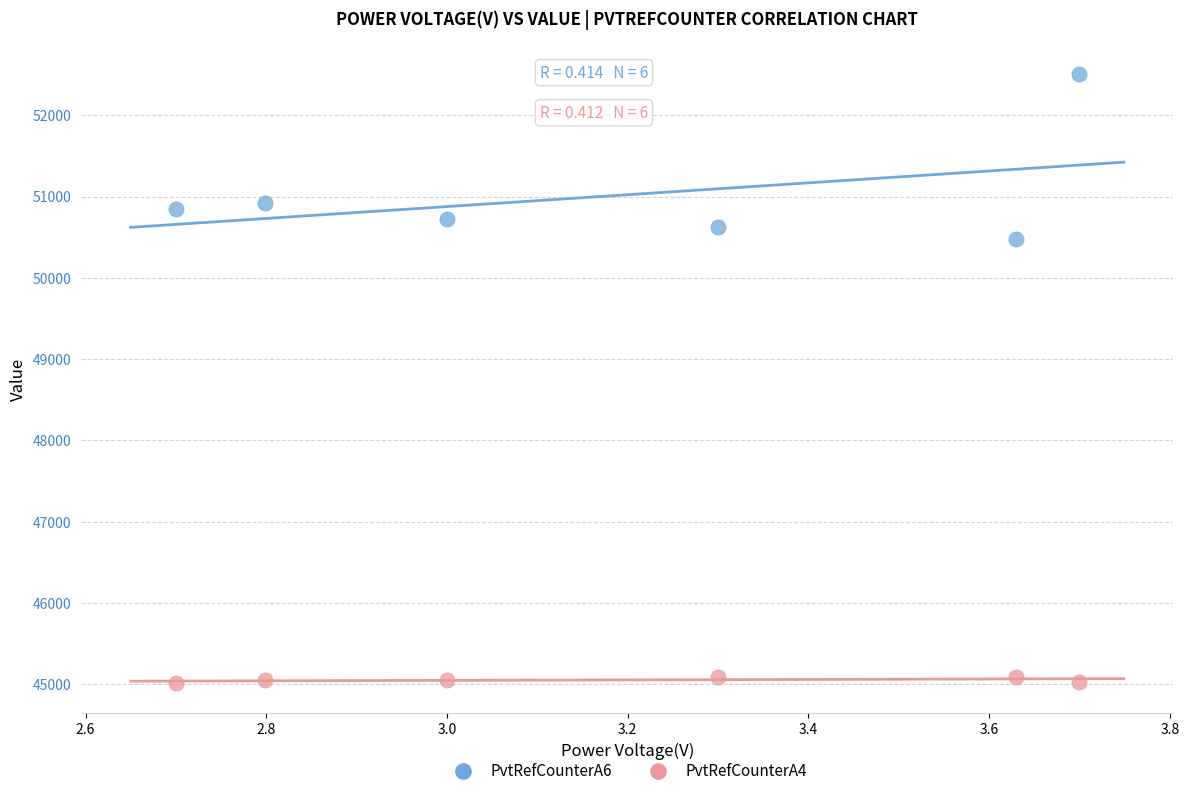

Which series reaches the maximum Y coordinate?

PvtRefCounterA6